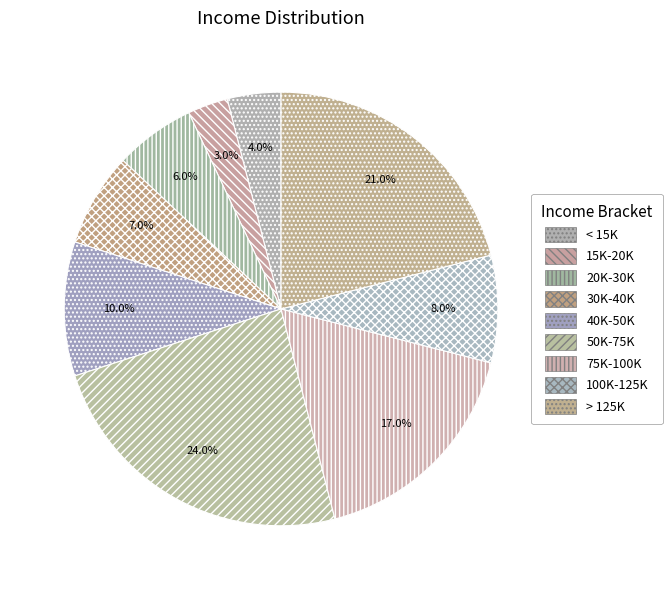

Is 20K-30K the majority of the pie?

No